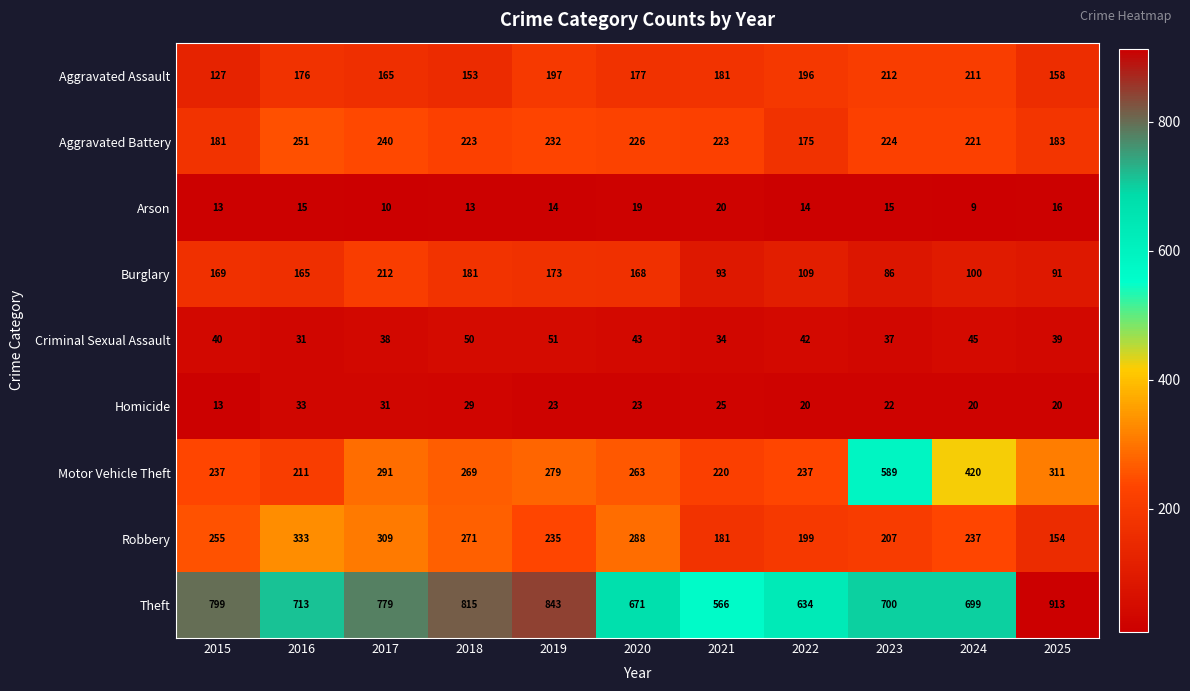

How many values in the Theft series are below 713?

5